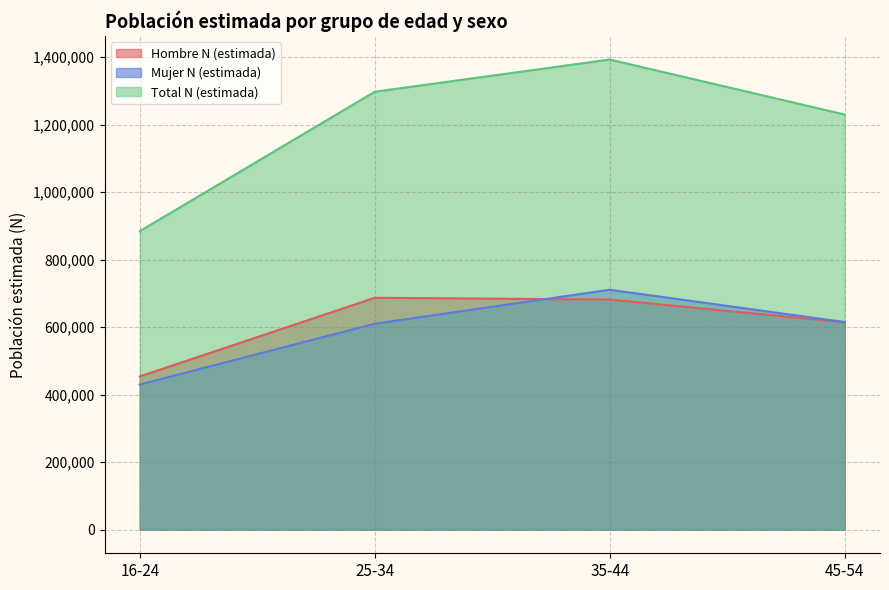

What is the minimum value for Hombre N (estimada)?

454146